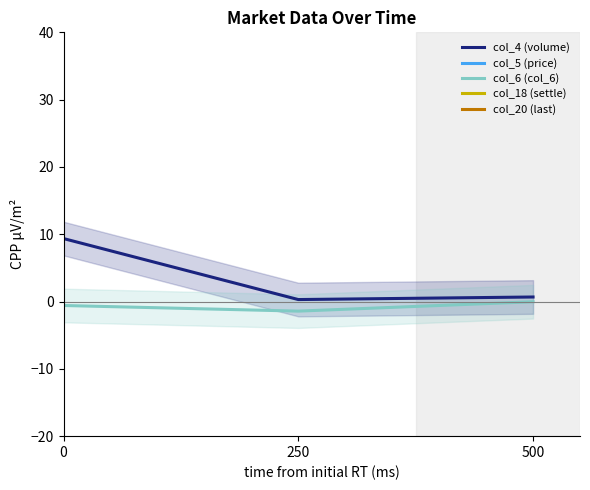

True or false: col_6 (col_6) has a value of -0.0 at 500.

False